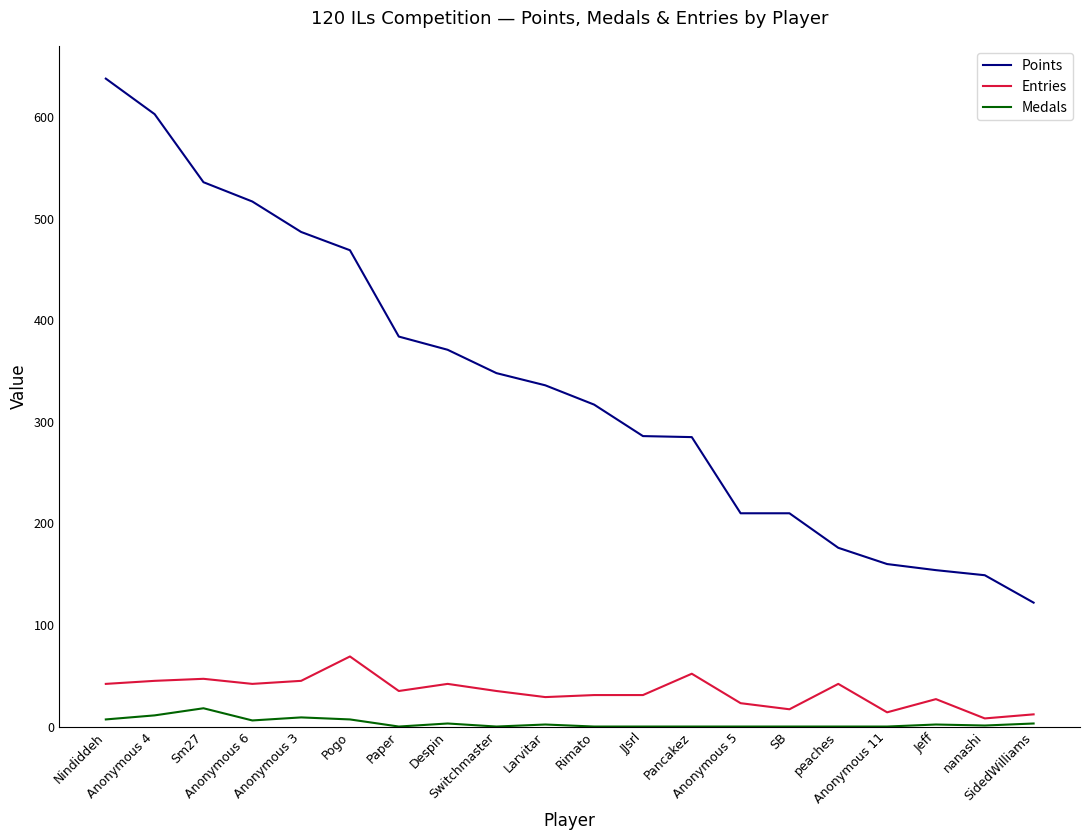

Rank the series at Anonymous 6 from lowest to highest value.

Medals, Entries, Points